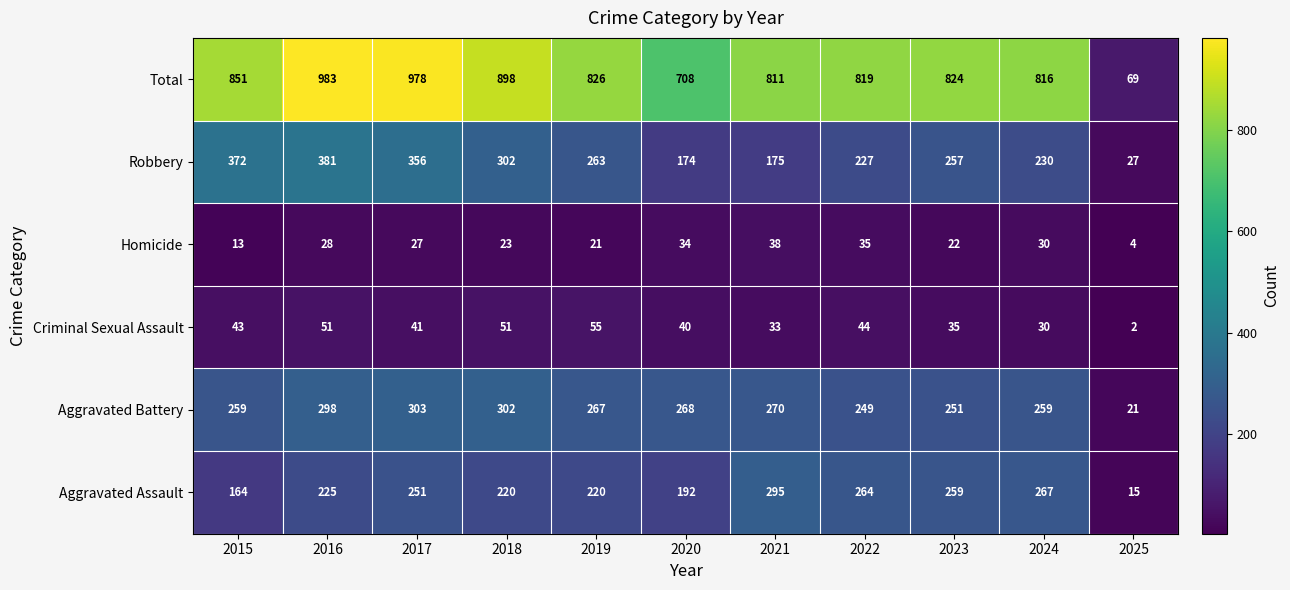

What is the sum of all Criminal Sexual Assault values?

425